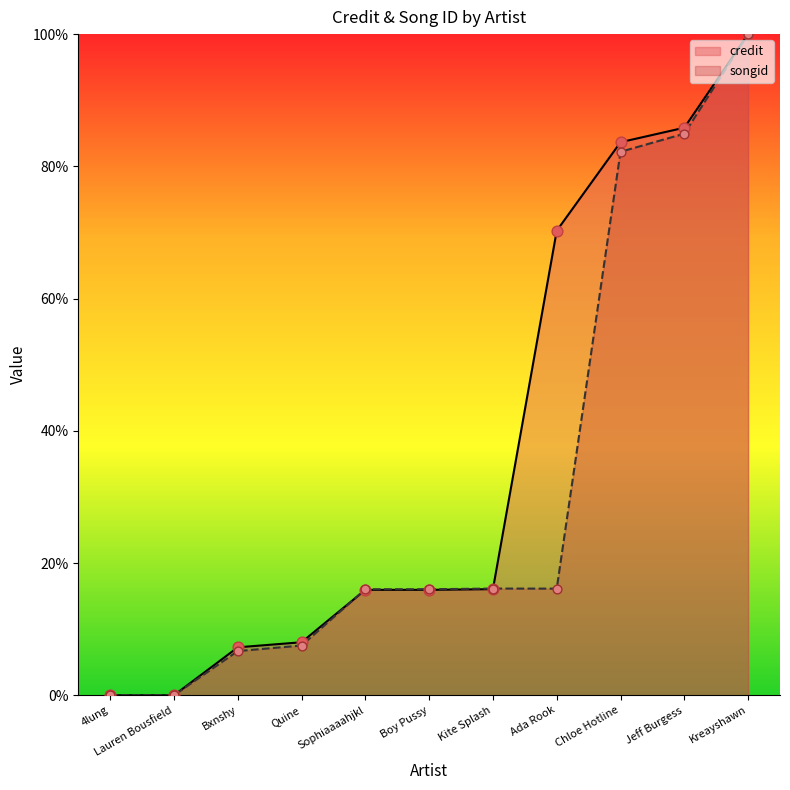

Which series reaches the maximum Y coordinate?

credit